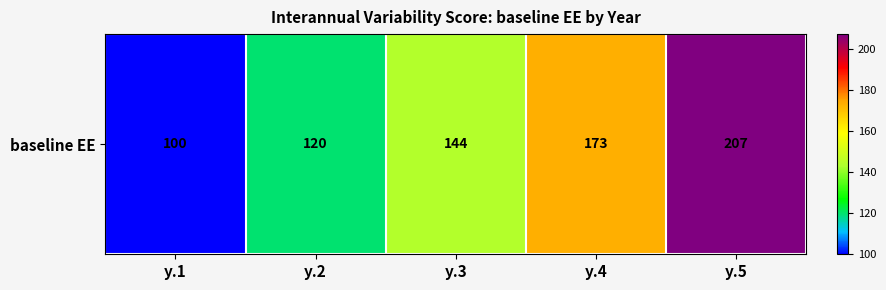

What is the smallest value displayed?

100